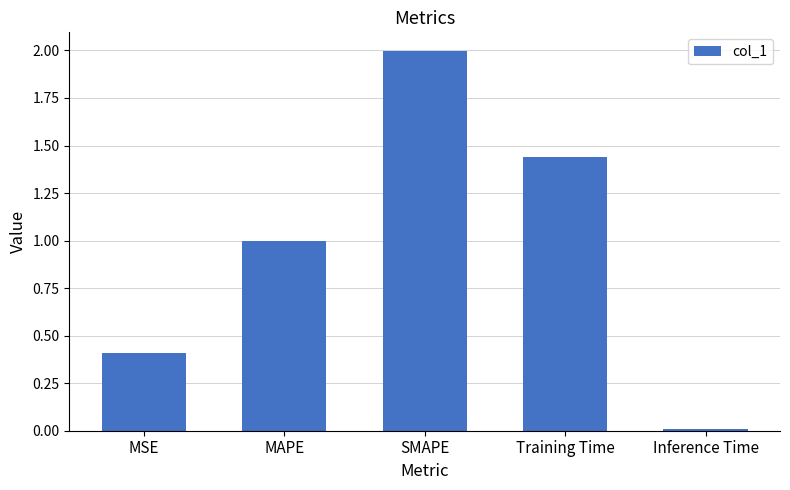

What is the label of the 2nd bar from the right?

Training Time